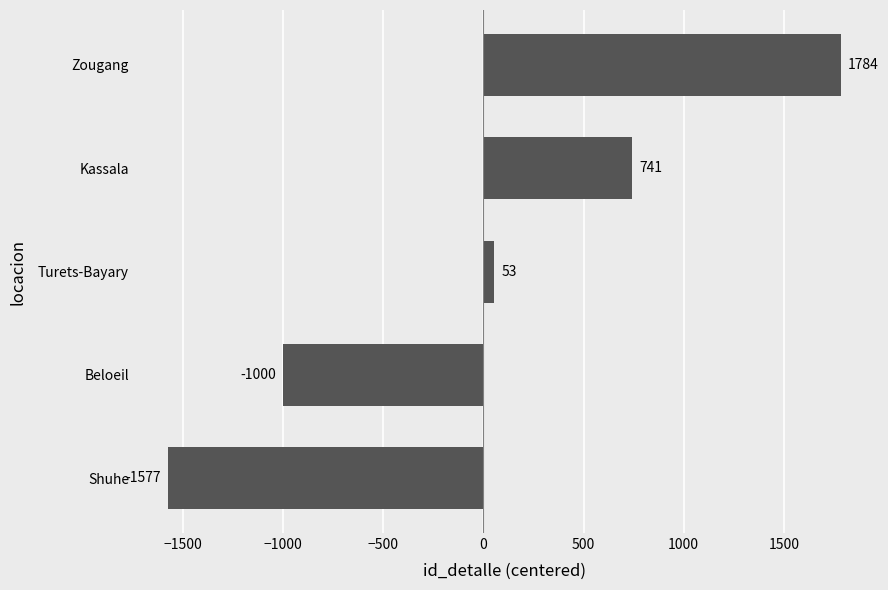

What is the ratio of the value at Kassala to the value at Zougang?

0.4